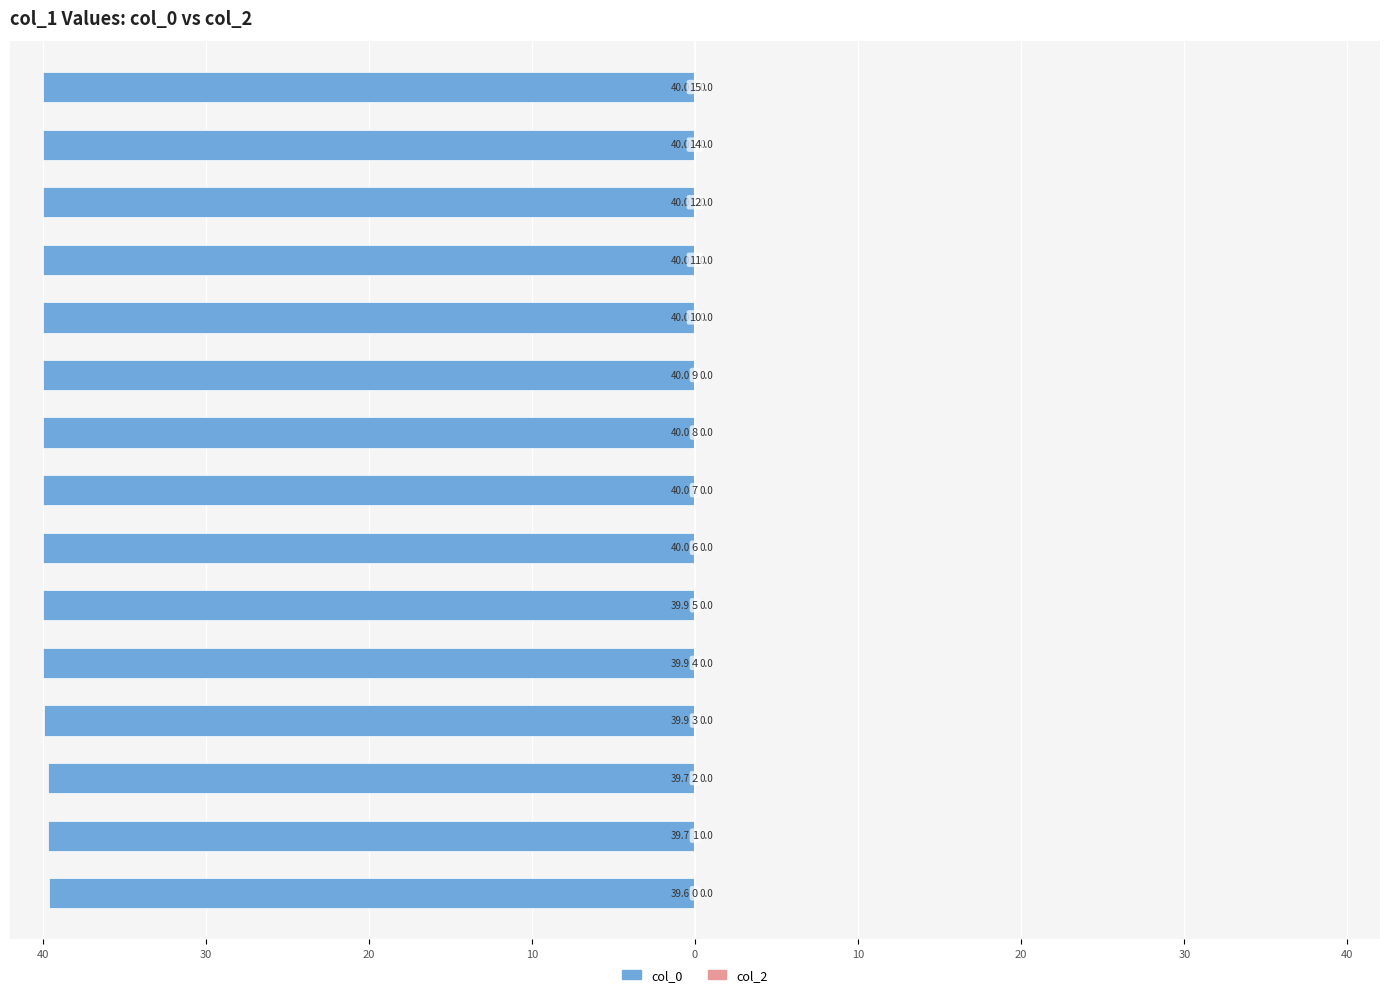

Does the chart contain any negative values?

Yes